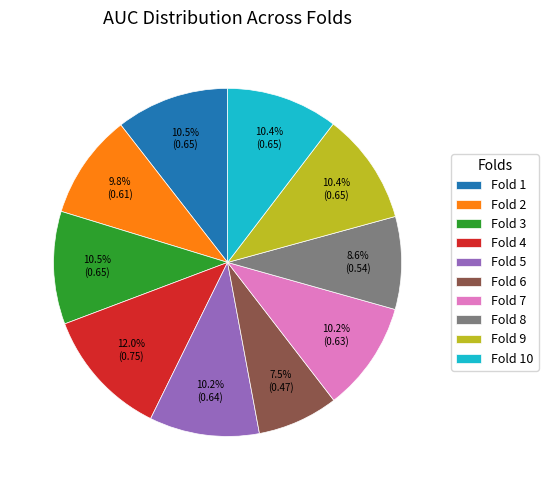

Between Fold 4 and Fold 10, which is larger?

Fold 4